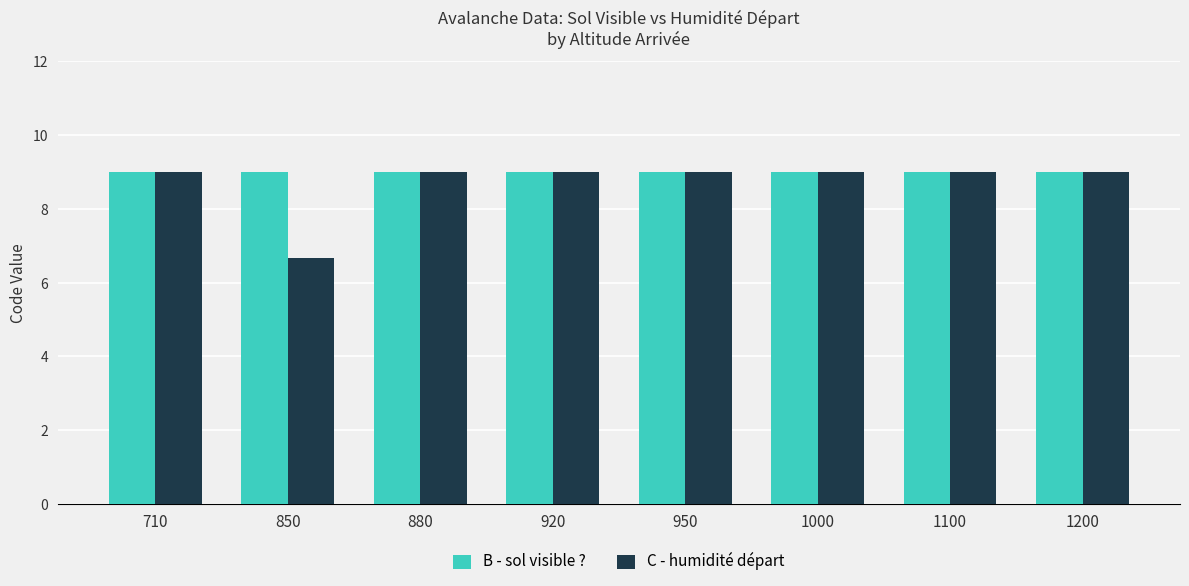

At which label does C - humidité départ reach its minimum?

850